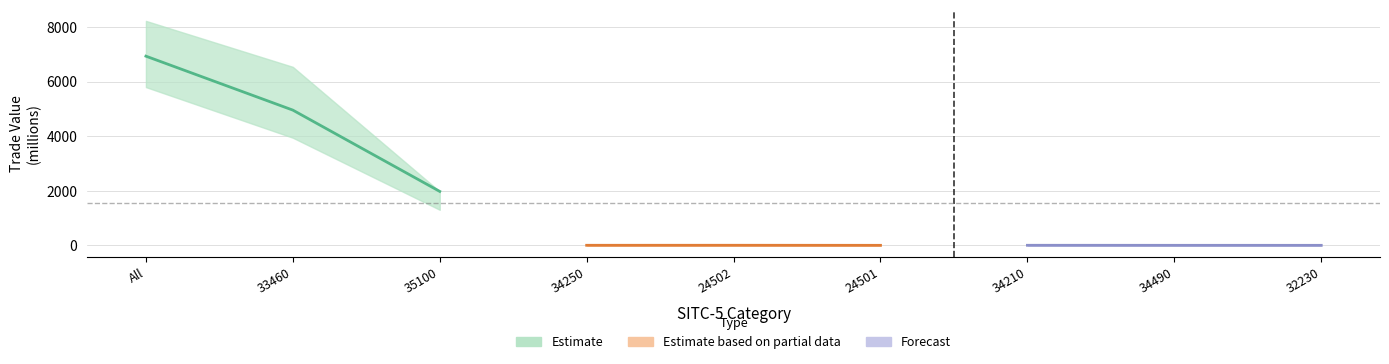

Between 24501 and 34490, which series saw the biggest shift?

Estimate